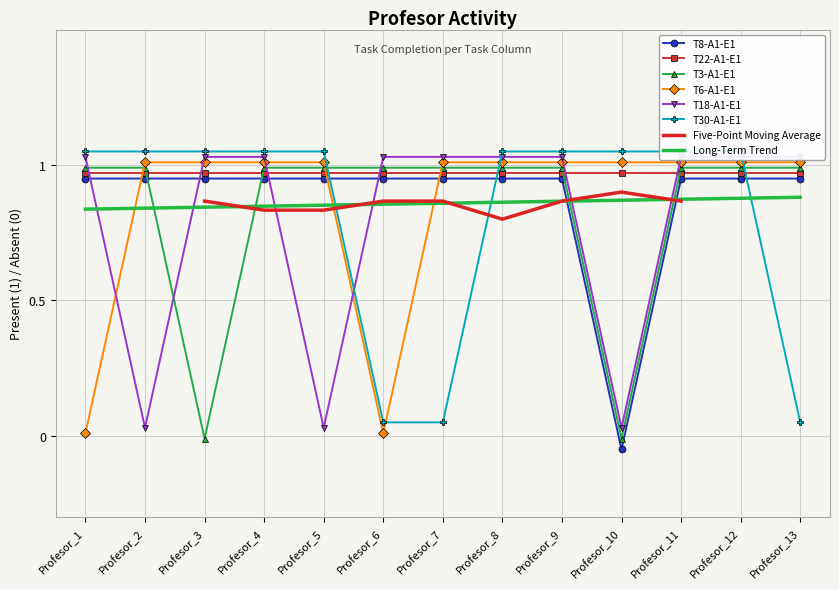

Which series has the largest range (max minus min)?

T8-A1-E1